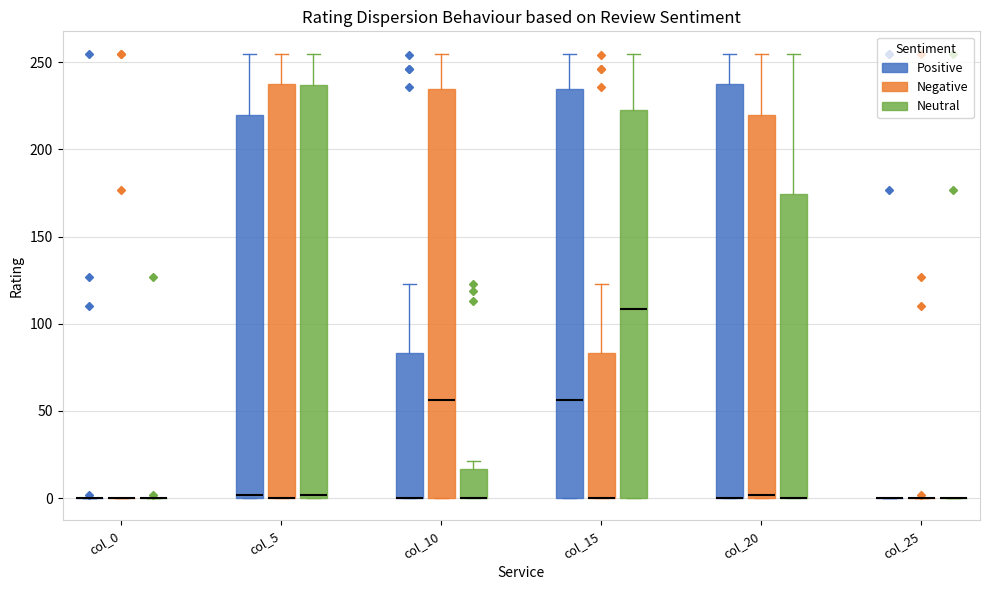

Reading left to right, read every box against the y-axis: the position of its median line, the range the box covers, and the ends of its whiskers. The values are not printed on the chart, so give them approximately, as read against the axis.

col_0 (Positive): box collapsed to a line at 0, whiskers 0 to 0
col_0 (Negative): box collapsed to a line at 0, whiskers 0 to 0
col_0 (Neutral): box collapsed to a line at 0, whiskers 0 to 0
col_5 (Positive): median 0 (just above the box's lower edge), box 0 to 220, whiskers 0 to 255
col_5 (Negative): median 0 (drawn on the box's lower edge), box 0 to 240, whiskers 0 to 255
col_5 (Neutral): median 0, box 0 to 235, whiskers 0 to 255
col_10 (Positive): median 0 (drawn on the box's lower edge), box 0 to 85, whiskers 0 to 125
col_10 (Negative): median 55, box 0 to 235, whiskers 0 to 255
col_10 (Neutral): median 0 (drawn on the box's lower edge), box 0 to 15, whiskers 0 to 20
col_15 (Positive): median 55, box 0 to 235, whiskers 0 to 255
col_15 (Negative): median 0 (drawn on the box's lower edge), box 0 to 85, whiskers 0 to 125
col_15 (Neutral): median 110, box 0 to 225, whiskers 0 to 255
col_20 (Positive): median 0 (drawn on the box's lower edge), box 0 to 240, whiskers 0 to 255
col_20 (Negative): median 0 (just above the box's lower edge), box 0 to 220, whiskers 0 to 255
col_20 (Neutral): median 0 (drawn on the box's lower edge), box 0 to 175, whiskers 0 to 255
col_25 (Positive): box collapsed to a line at 0, whiskers 0 to 0
col_25 (Negative): box collapsed to a line at 0, whiskers 0 to 0
col_25 (Neutral): box collapsed to a line at 0, whiskers 0 to 0